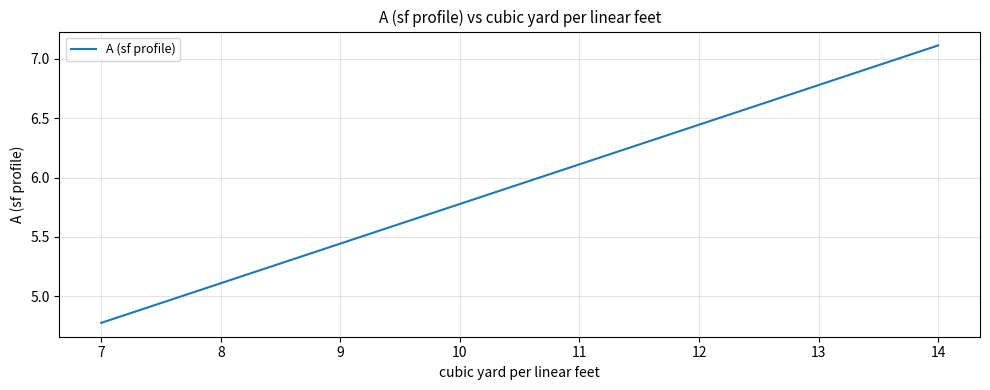

What is the average value?

5.9